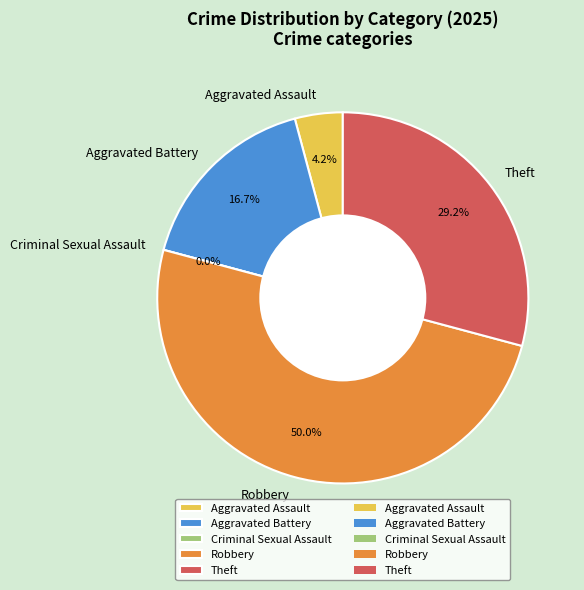

What is the change in value from Aggravated Assault to Theft?

+6